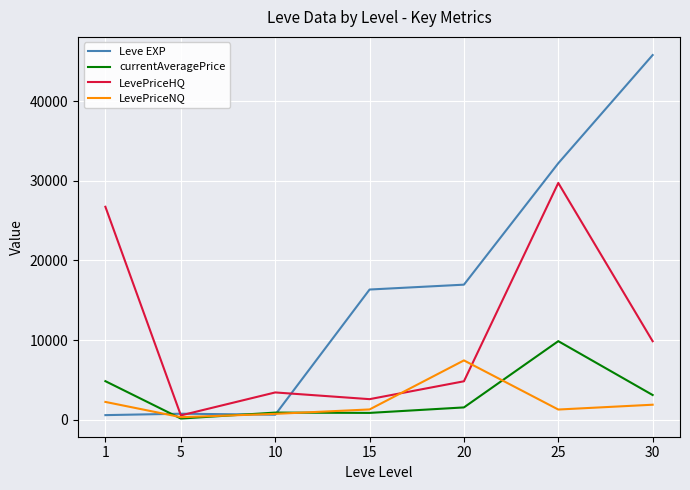

Which category has the lowest value across all series?

5